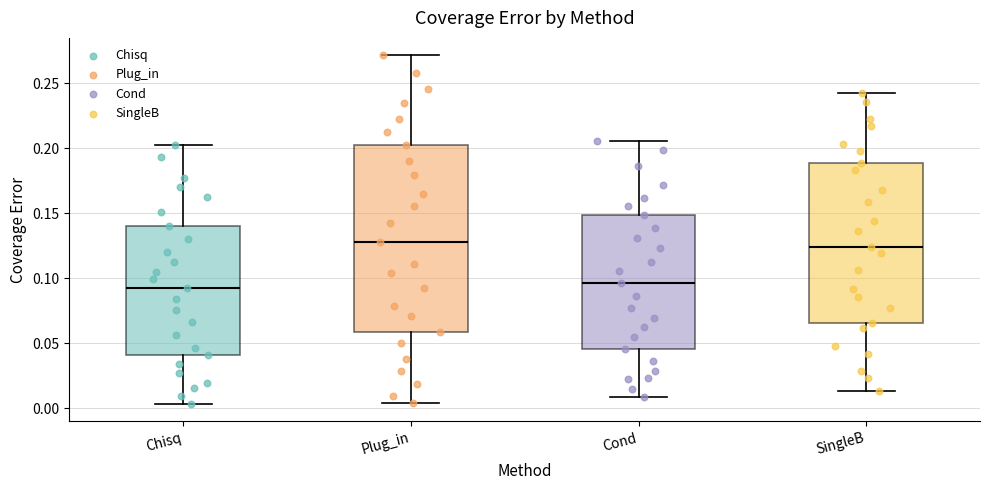

Comparing the boxes themselves (not the whiskers), which one is the tallest?

Plug_in